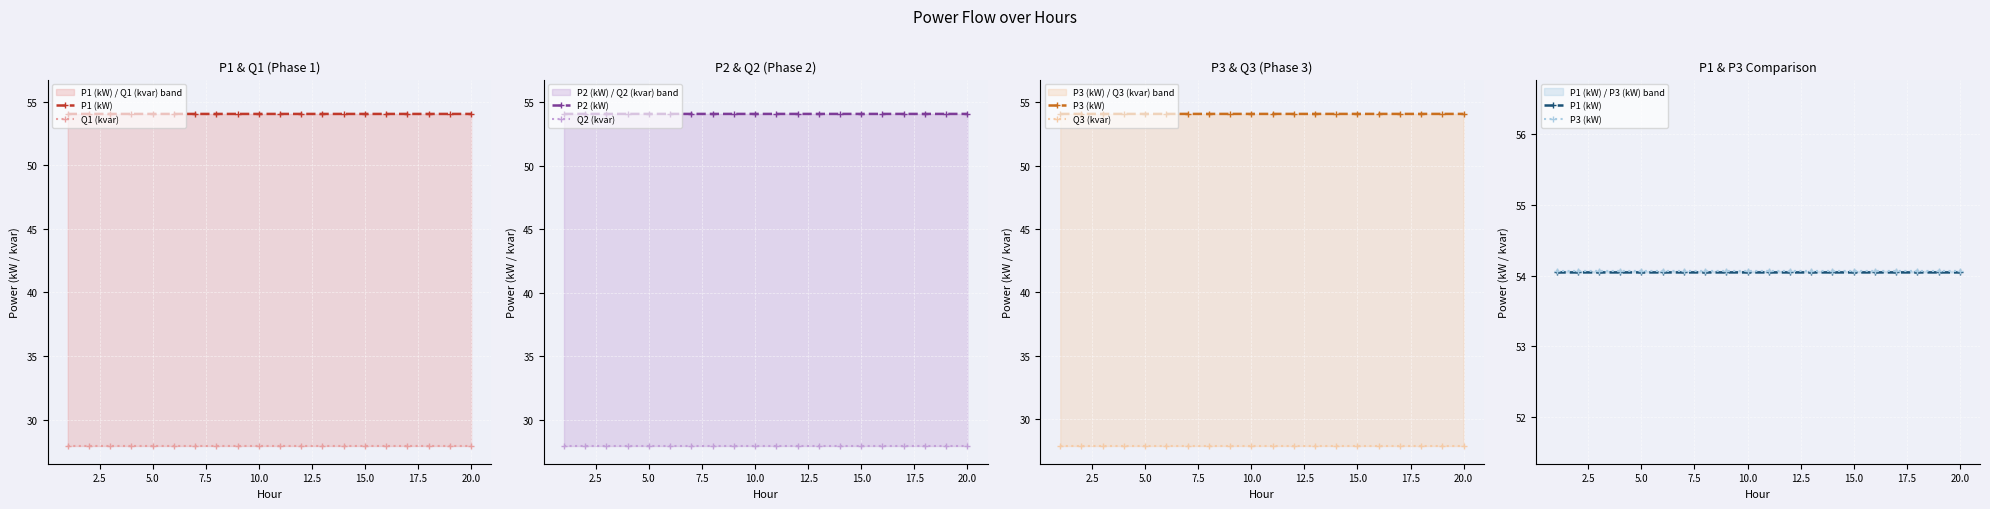

True or false: Q1 (kvar) and P2 (kW) cross at least once.

False